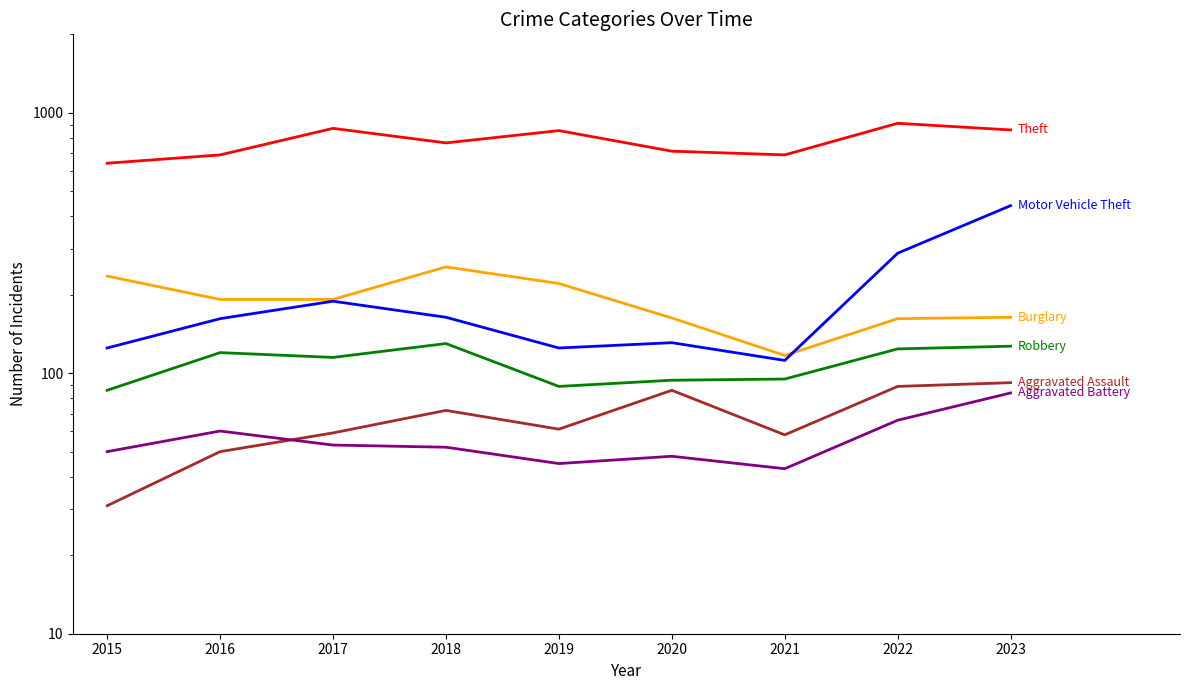

Where is Robbery nearest to the value 108?

2017